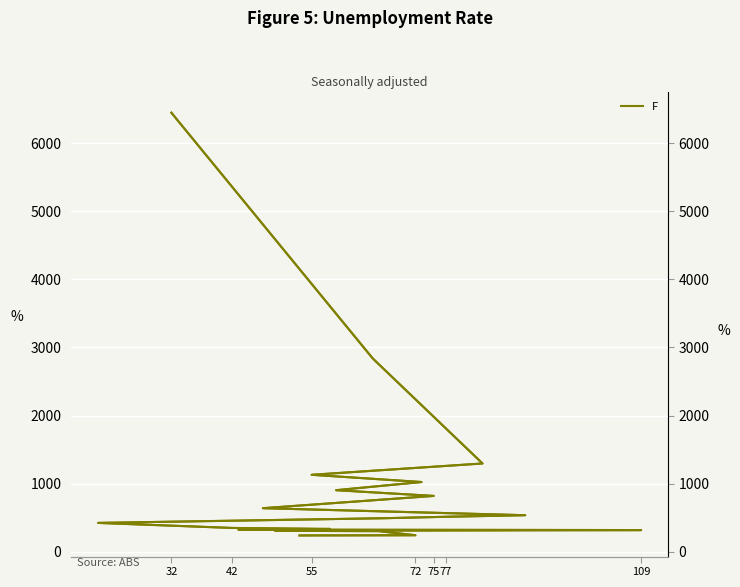

Reading right to left, transcribe all the data shown in this chart.

F: 241	244	304	309	320	326	336	351	425	494	515	538	641	821	905	1025	1131	1297	2839	6445
F (right): 241	244	304	309	320	326	336	351	425	494	515	538	641	821	905	1025	1131	1297	2839	6445